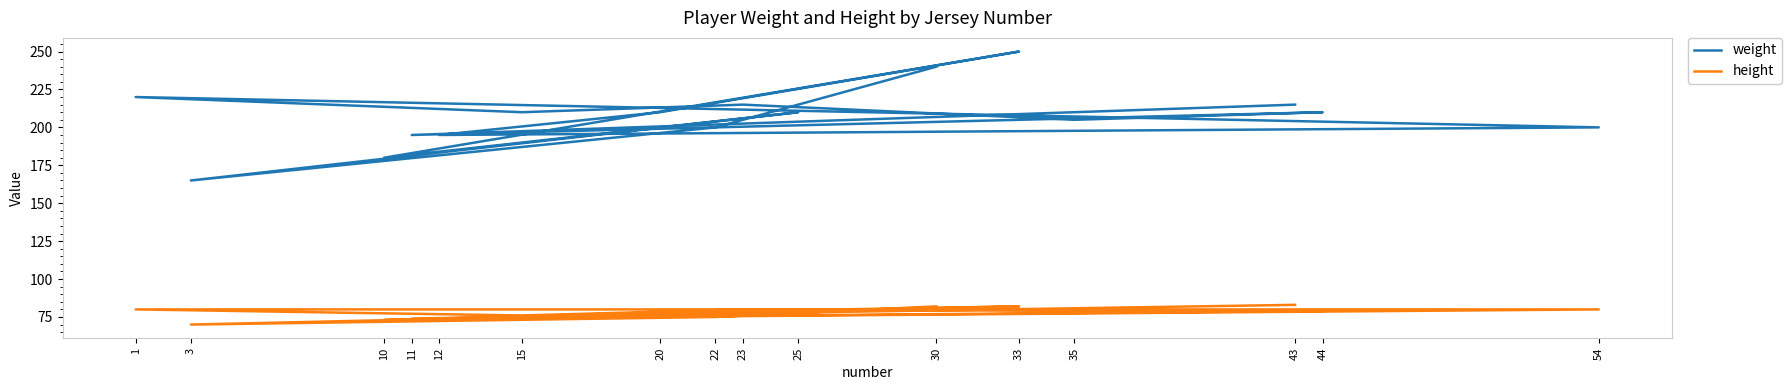

What is the sum of all weight values?

3320